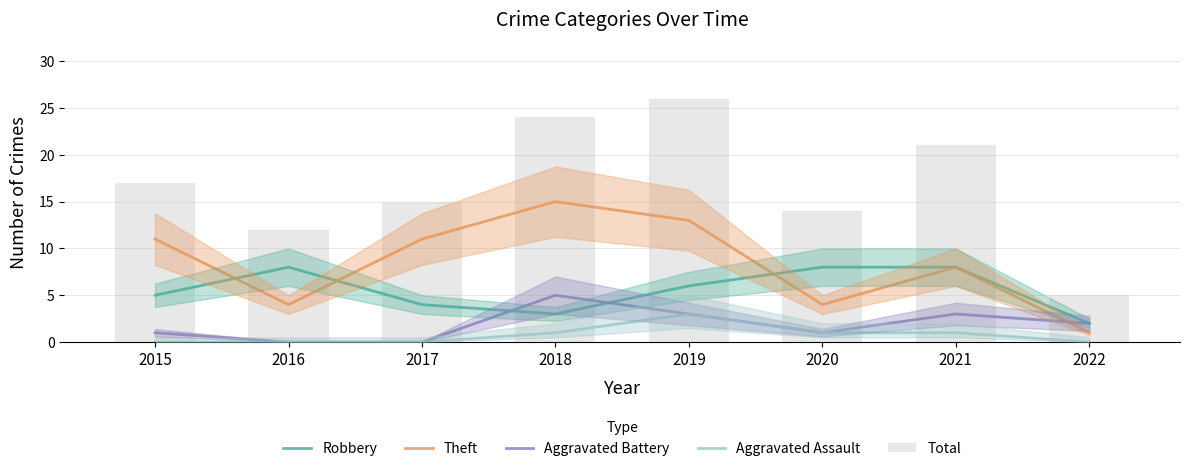

Reading left to right, list all the values displayed in this chart.

Robbery: 2015=5	2016=8	2017=4	2018=3	2019=6	2020=8	2021=8	2022=2
Theft: 2015=11	2016=4	2017=11	2018=15	2019=13	2020=4	2021=8	2022=1
Aggravated Battery: 2015=1	2016=0	2017=0	2018=5	2019=3	2020=1	2021=3	2022=2
Aggravated Assault: 2015=0	2016=0	2017=0	2018=1	2019=3	2020=1	2021=1	2022=0
Total: 2015=17	2016=12	2017=15	2018=24	2019=26	2020=14	2021=21	2022=5